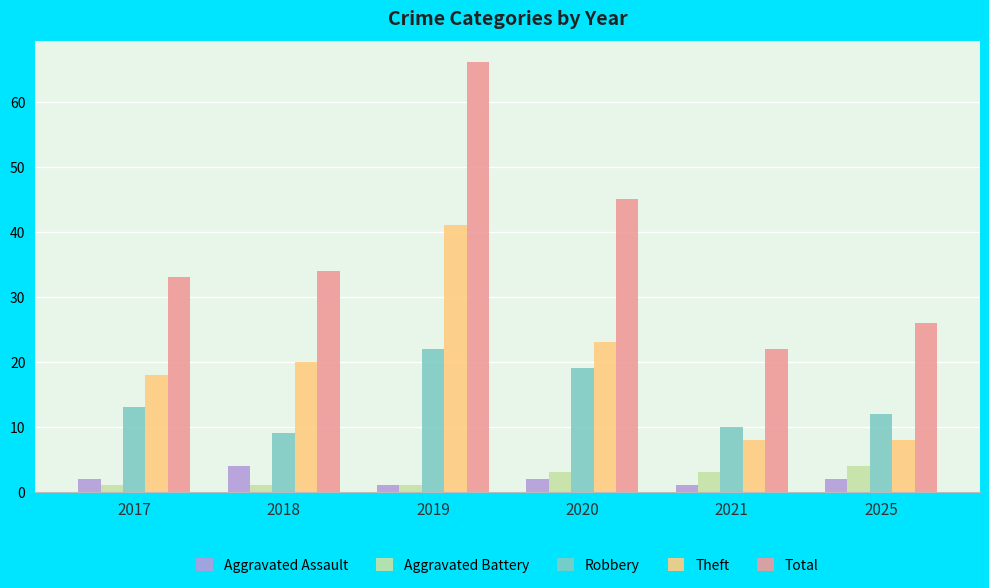

How many bars are there in each group?

5